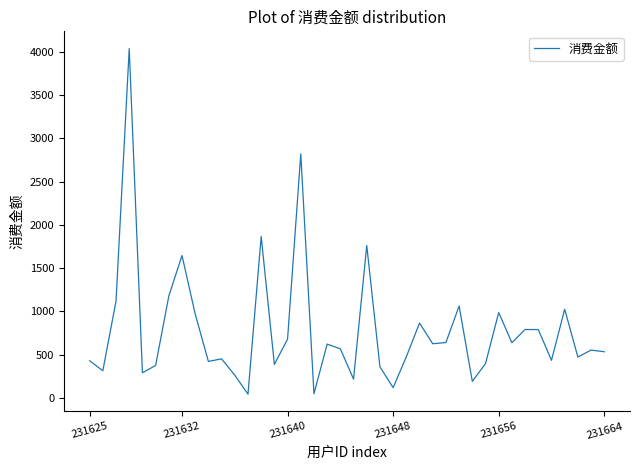

What is the difference between the maximum and minimum values?

3998.4